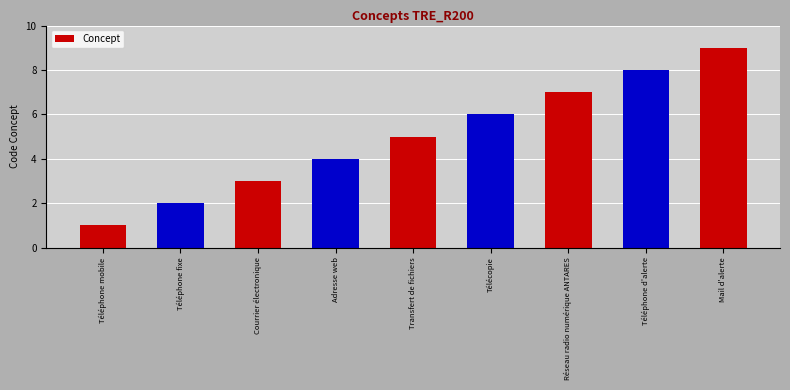

Between Courrier électronique and Télécopie, which is larger?

Télécopie